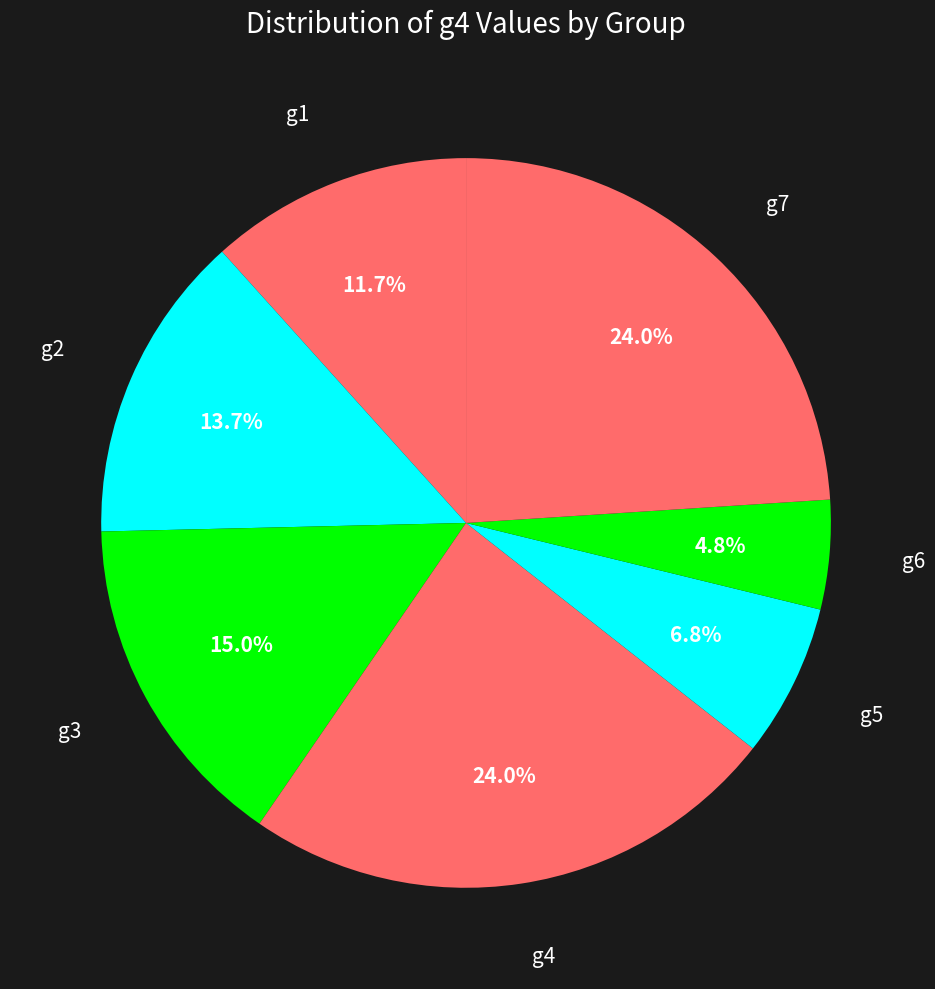

Is g4 the majority of the pie?

No